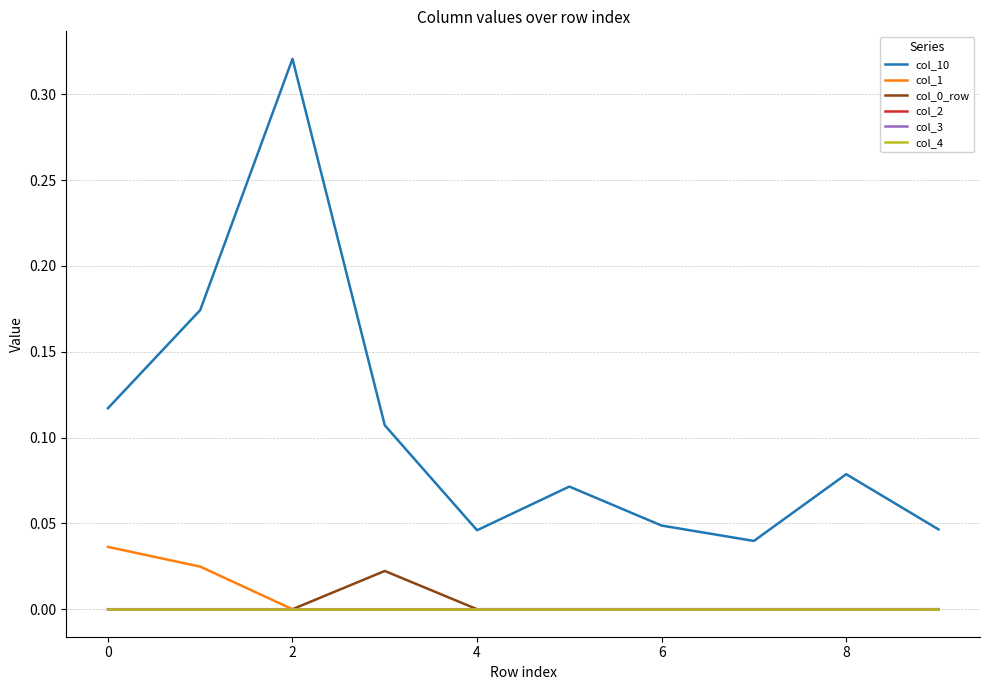

Is this an area chart (filled region under the line)?

No